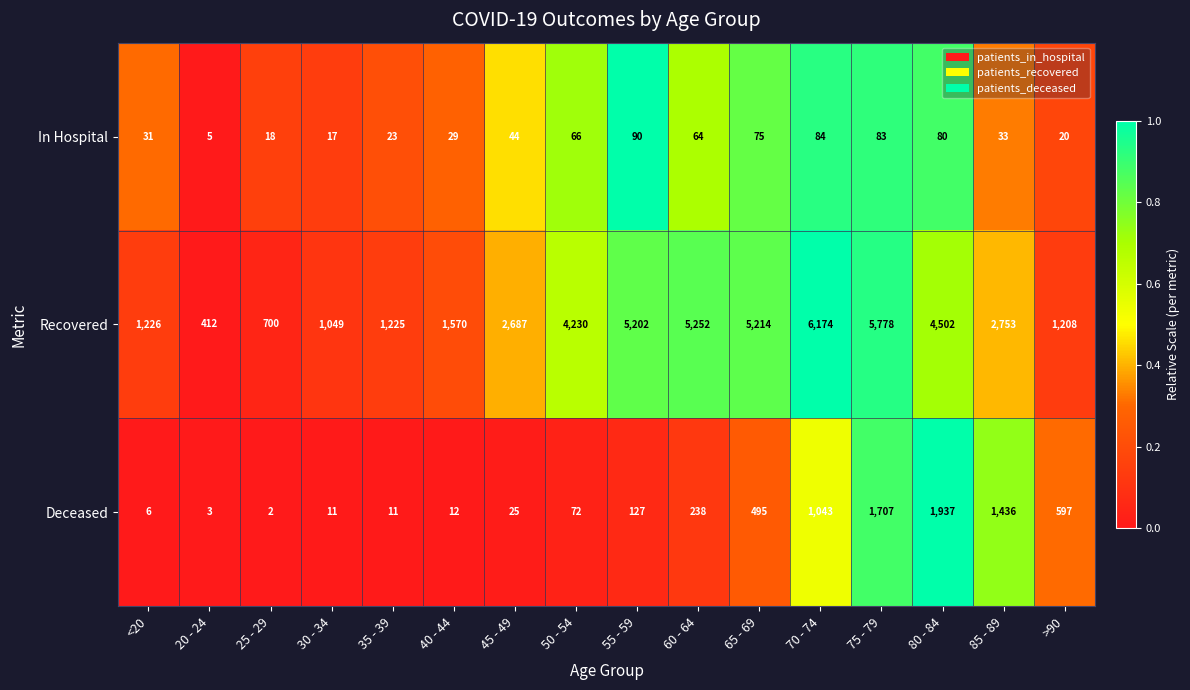

What is the total value across all series at 60 - 64?

5554